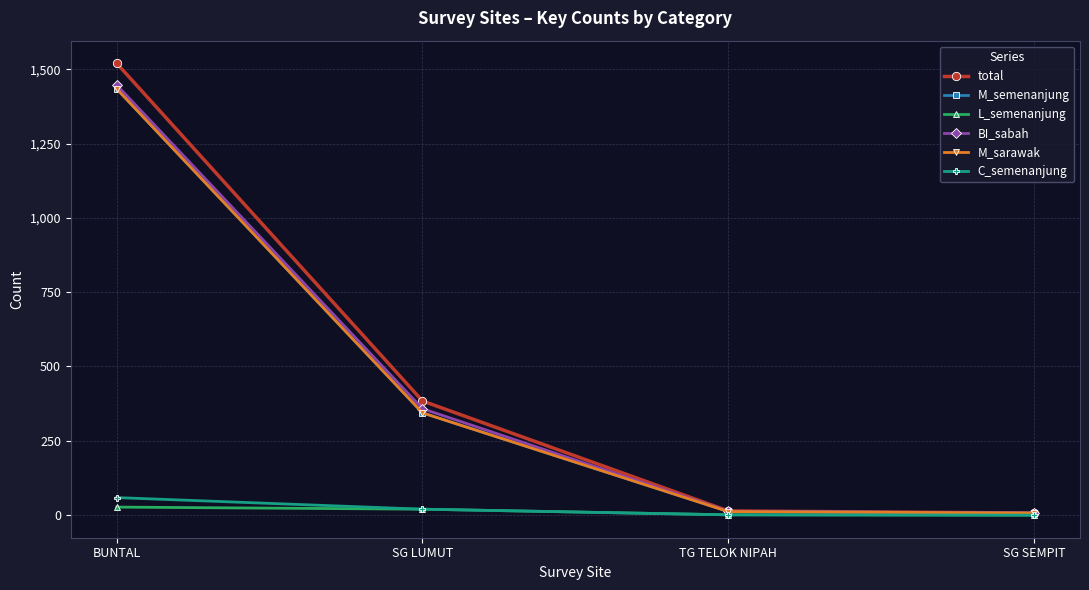

Which series has the widest spread of values?

total